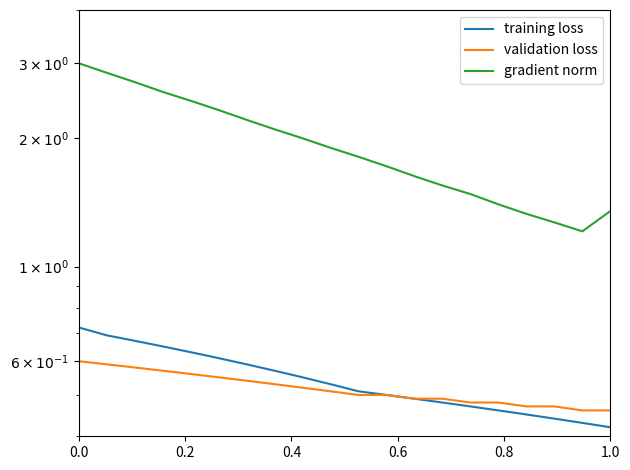

Which series has the largest total across all categories?

gradient norm